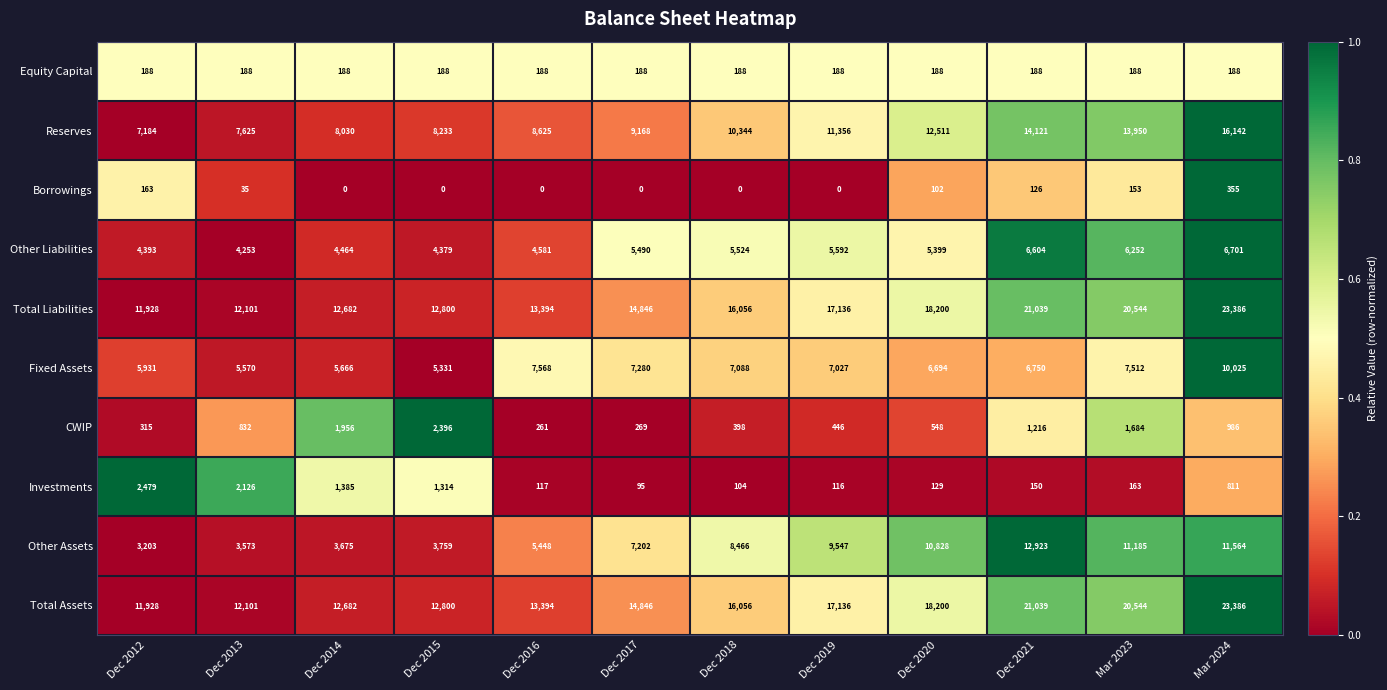

True or false: CWIP has a value of 401 at Dec 2013.

False